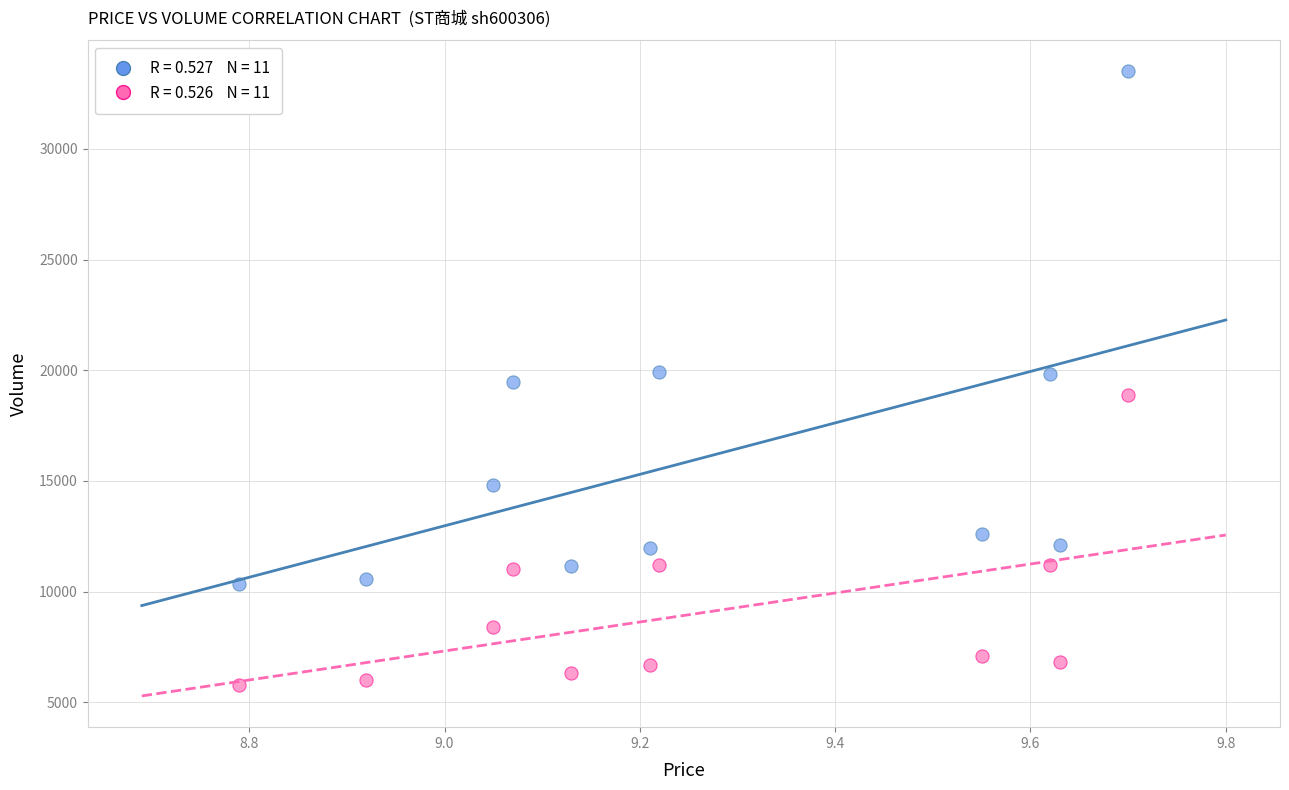

Across all data points, what is the range of Y values (max minus min)?

27704.0